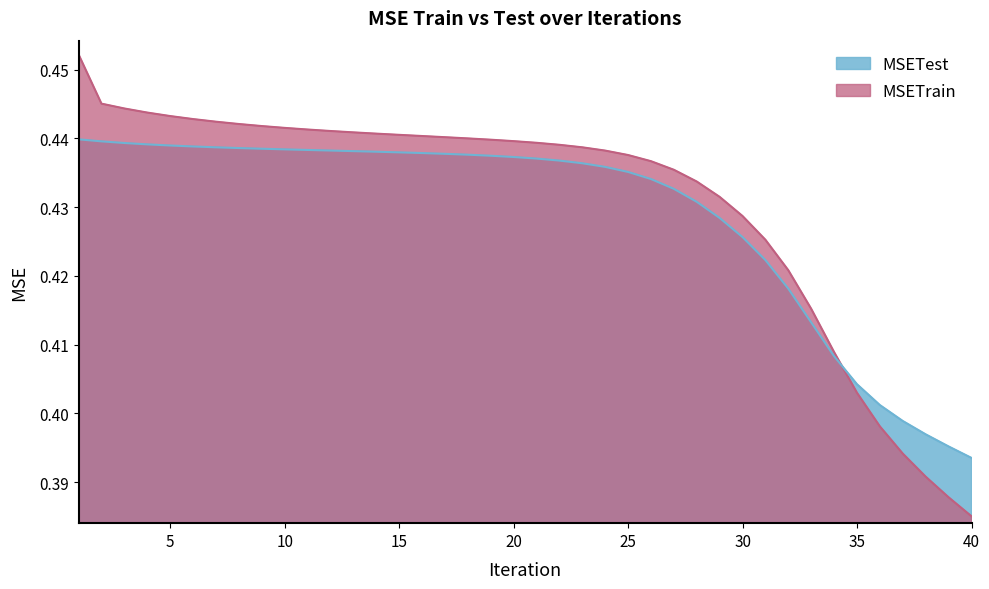

What is the minimum value shown in the chart?

0.4